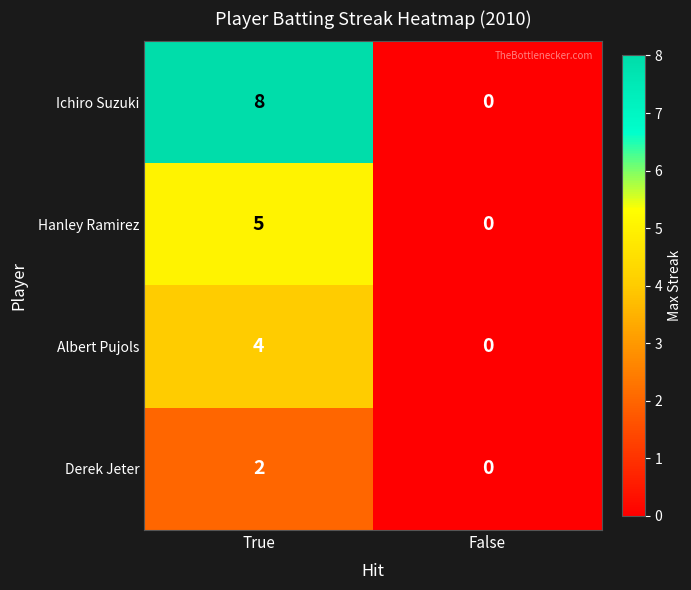

The value of Ichiro Suzuki at False is 0. True or false?

True